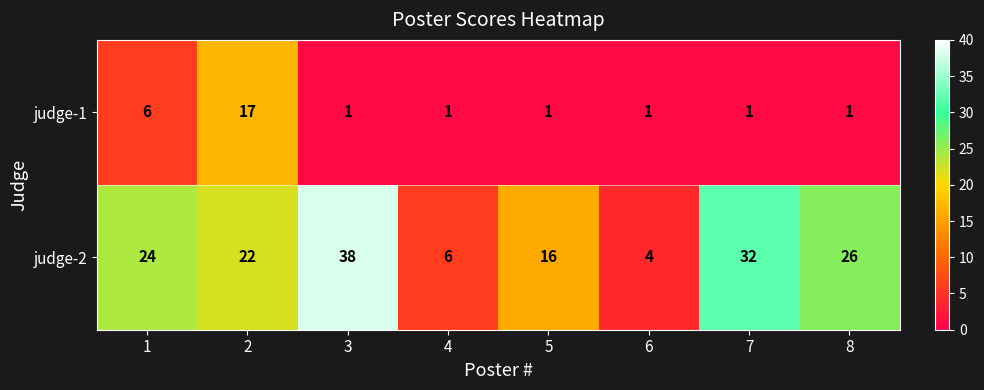

Which series has the largest range (max minus min)?

judge-2